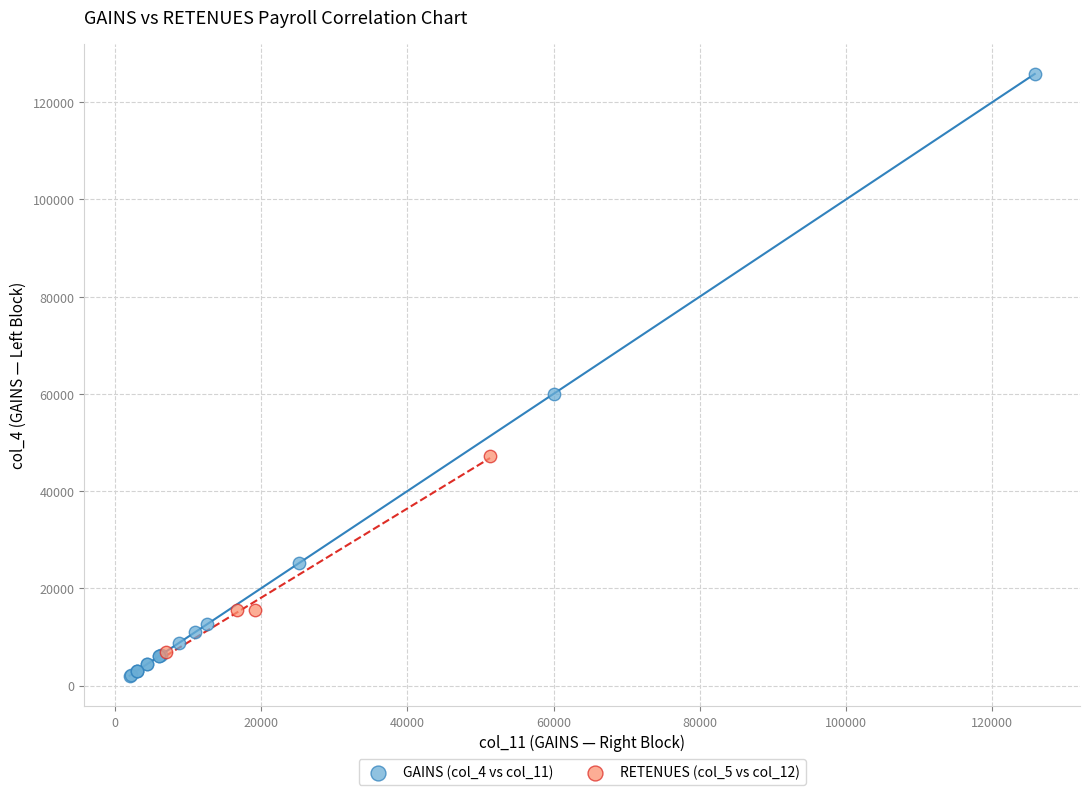

Which series has the largest Y range (max minus min)?

GAINS (col_4 vs col_11)